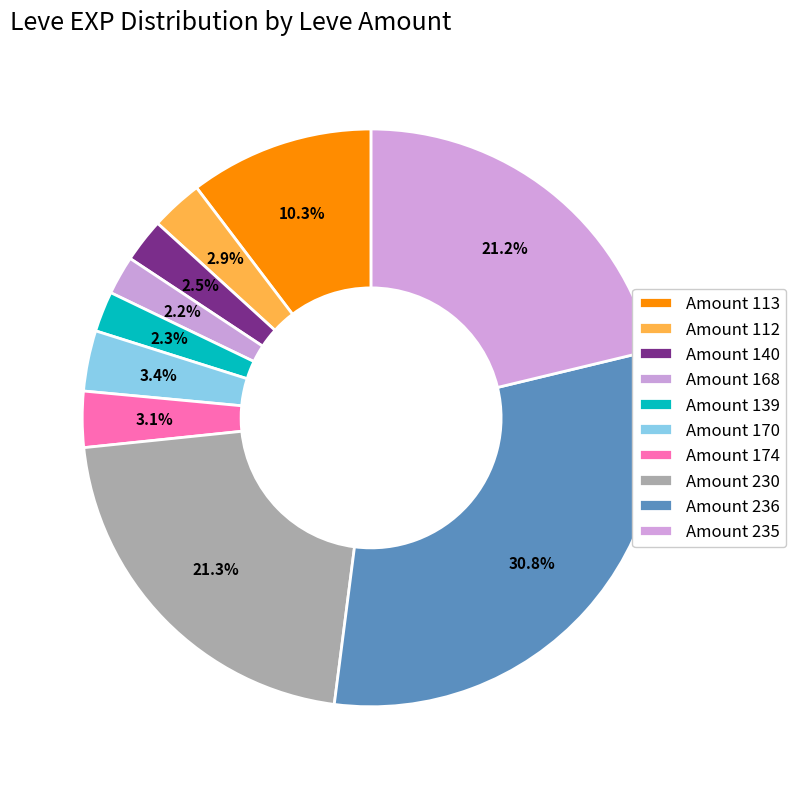

How many segments does this pie chart have?

10